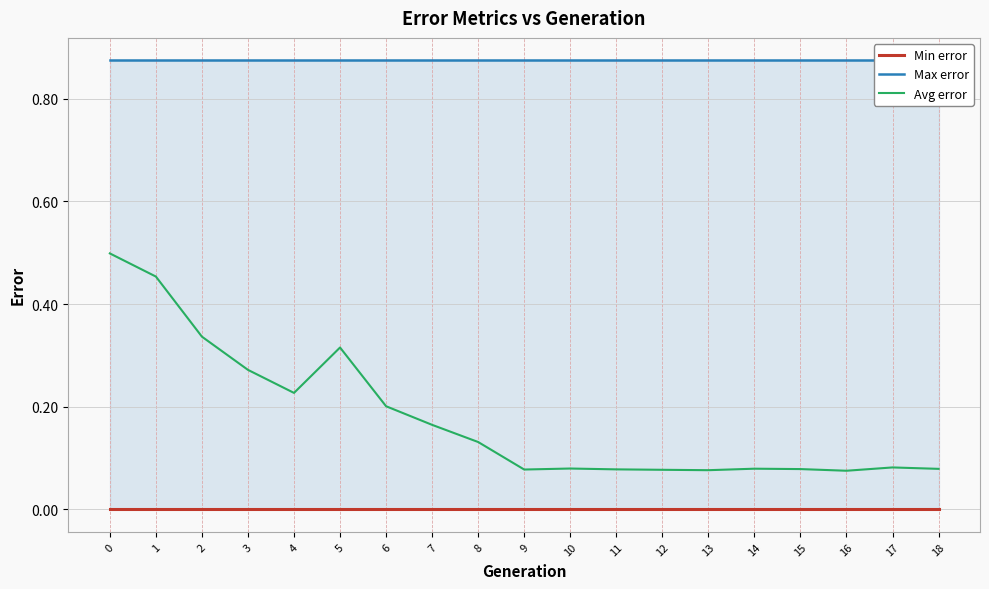

True or false: Max error has more than 0 points higher than both neighbors.

False